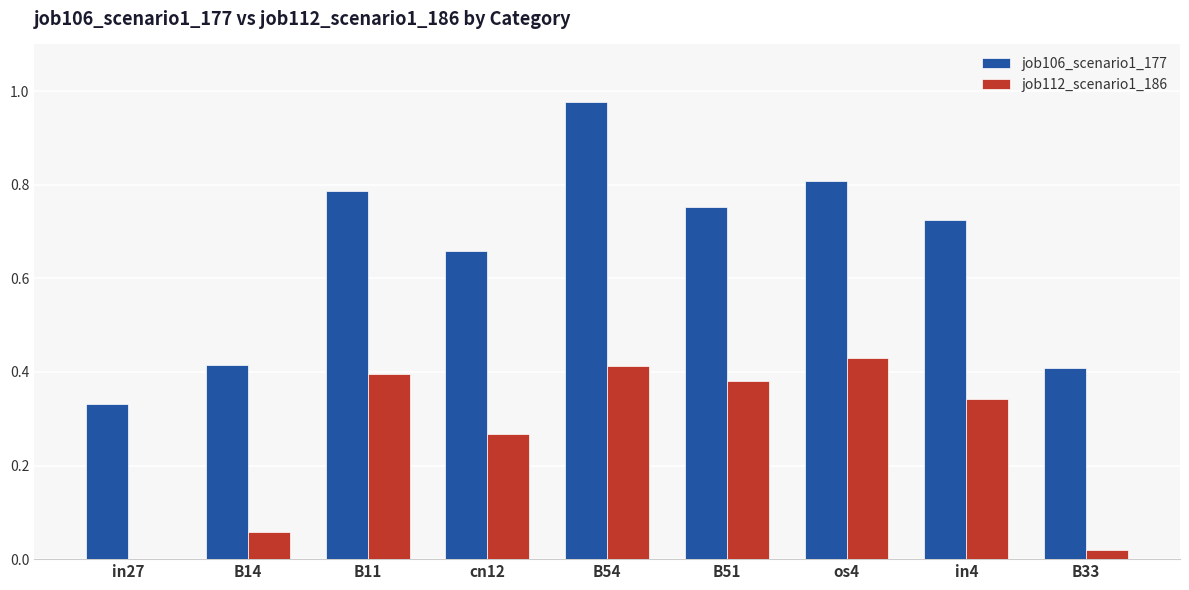

How many groups of bars are there?

9